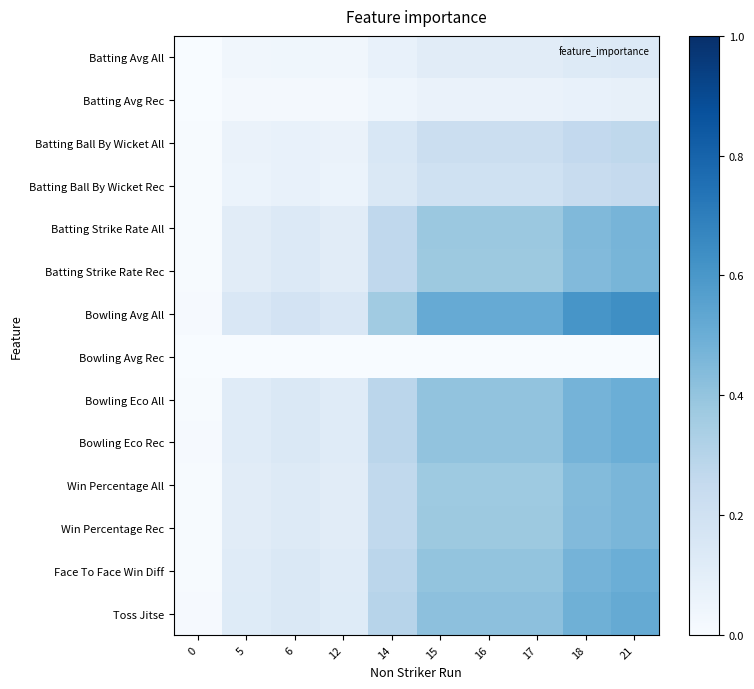

Reading left to right, transcribe all the data shown in this chart.

Batting Avg All: 0=0.0	5=0.0	6=0.0	12=0.0	14=0.1	15=0.1	16=0.1	17=0.1	18=0.1	21=0.1
Batting Avg Rec: 0=0.0	5=0.0	6=0.0	12=0.0	14=0.0	15=0.1	16=0.1	17=0.1	18=0.1	21=0.1
Batting Ball By Wicket All: 0=0.0	5=0.1	6=0.1	12=0.1	14=0.2	15=0.2	16=0.2	17=0.2	18=0.3	21=0.3
Batting Ball By Wicket Rec: 0=0.0	5=0.1	6=0.1	12=0.1	14=0.1	15=0.2	16=0.2	17=0.2	18=0.2	21=0.3
Batting Strike Rate All: 0=0.0	5=0.1	6=0.1	12=0.1	14=0.3	15=0.4	16=0.4	17=0.4	18=0.4	21=0.5
Batting Strike Rate Rec: 0=0.0	5=0.1	6=0.1	12=0.1	14=0.3	15=0.4	16=0.4	17=0.4	18=0.4	21=0.5
Bowling Avg All: 0=0.0	5=0.2	6=0.2	12=0.2	14=0.4	15=0.5	16=0.5	17=0.5	18=0.6	21=0.6
Bowling Avg Rec: 0=0.0	5=0.0	6=0.0	12=0.0	14=0.0	15=0.0	16=0.0	17=0.0	18=0.0	21=0.0
Bowling Eco All: 0=0.0	5=0.1	6=0.1	12=0.1	14=0.3	15=0.4	16=0.4	17=0.4	18=0.5	21=0.5
Bowling Eco Rec: 0=0.0	5=0.1	6=0.1	12=0.1	14=0.3	15=0.4	16=0.4	17=0.4	18=0.5	21=0.5
Win Percentage All: 0=0.0	5=0.1	6=0.1	12=0.1	14=0.3	15=0.4	16=0.4	17=0.4	18=0.4	21=0.5
Win Percentage Rec: 0=0.0	5=0.1	6=0.1	12=0.1	14=0.3	15=0.4	16=0.4	17=0.4	18=0.4	21=0.5
Face To Face Win Diff: 0=0.0	5=0.1	6=0.1	12=0.1	14=0.3	15=0.4	16=0.4	17=0.4	18=0.5	21=0.5
Toss Jitse: 0=0.0	5=0.1	6=0.1	12=0.1	14=0.3	15=0.4	16=0.4	17=0.4	18=0.5	21=0.5